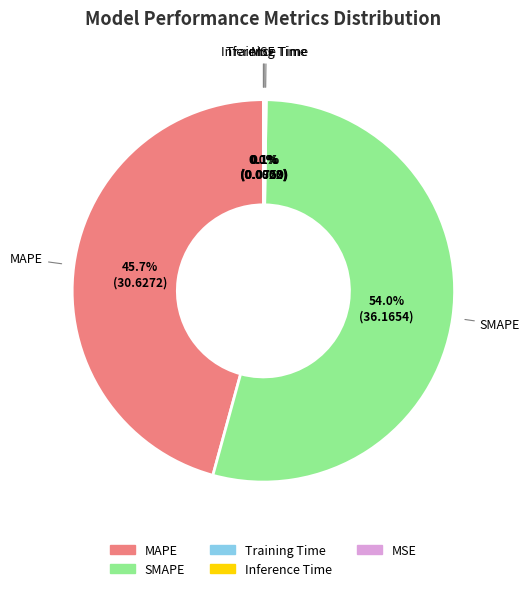

What percentage is the SMAPE slice, to the nearest percent?

54%